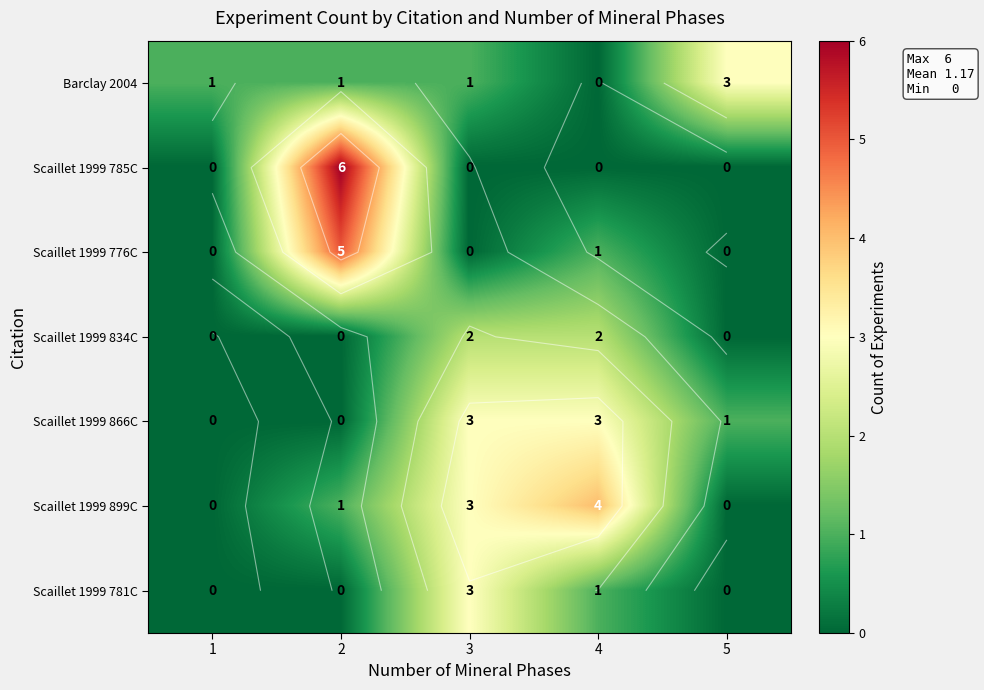

How many values in the Scaillet 1999 866C series exceed 1?

2